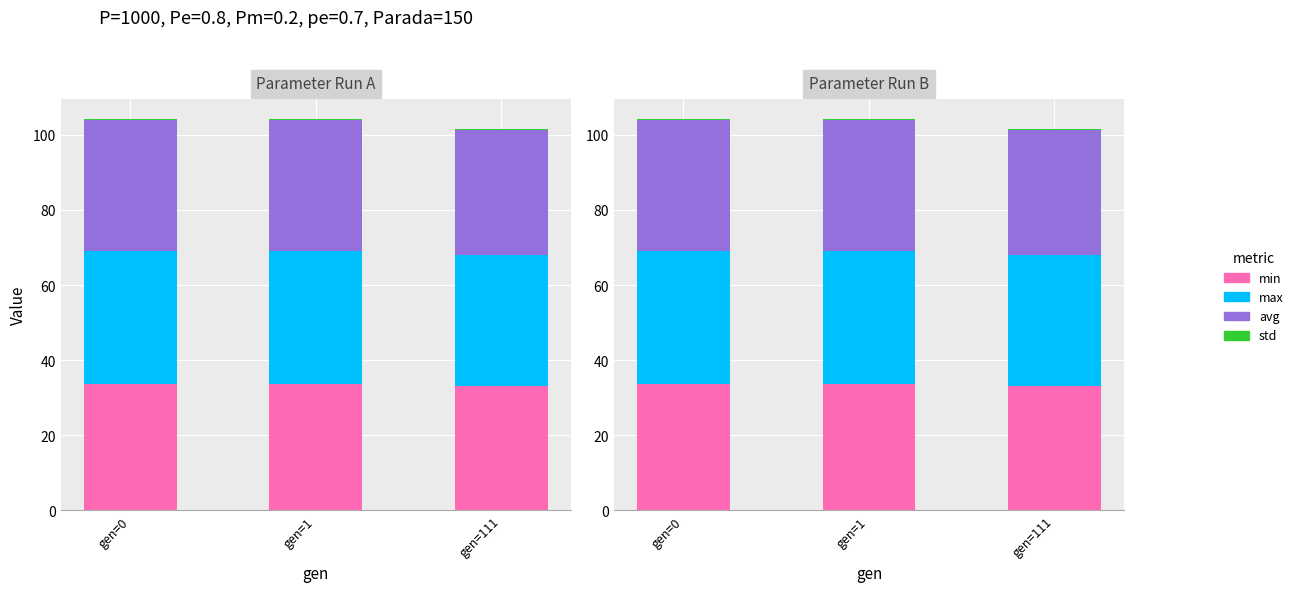

Rank the series by their maximum value, from lowest to highest.

std, min, avg, max